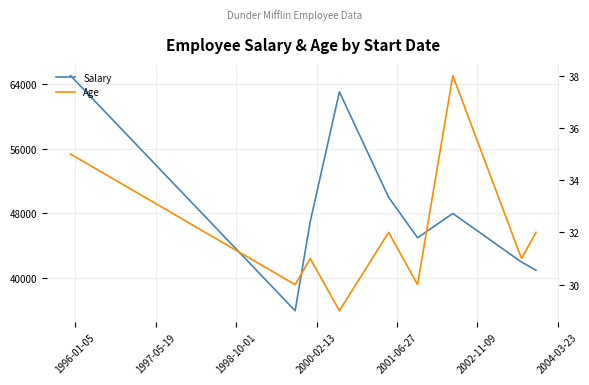

Which series changed the most between 1996-01-05 and 1998-10-01?

Salary